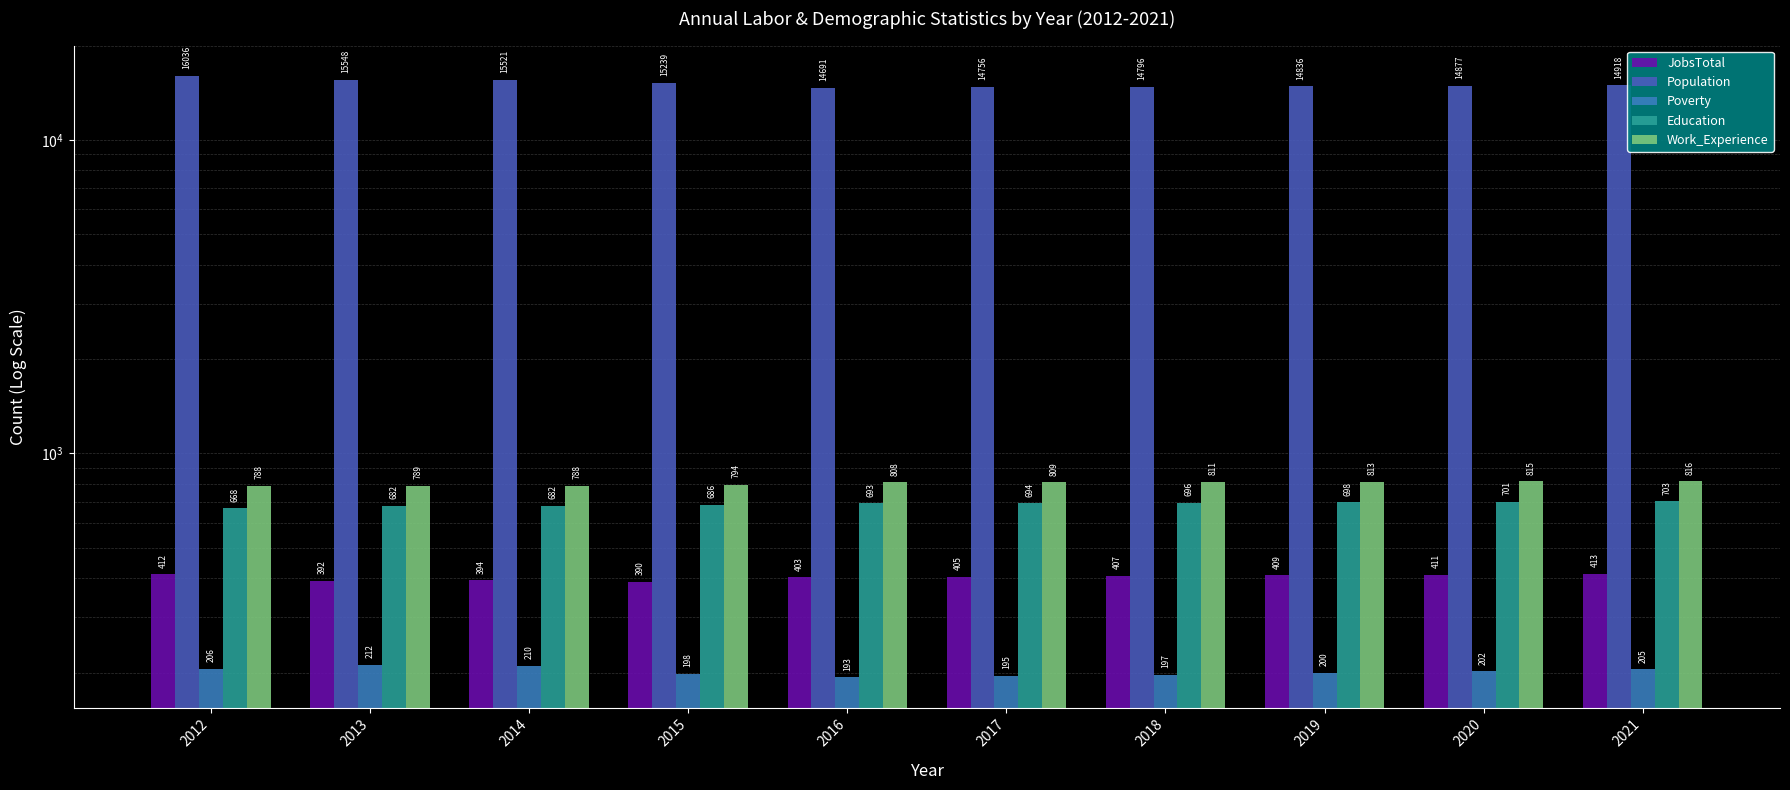

How many groups of bars are there?

10